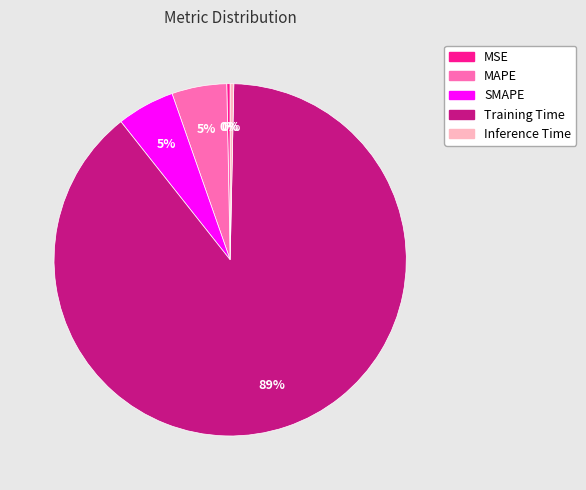

What percentage is the SMAPE slice, to the nearest percent?

5%